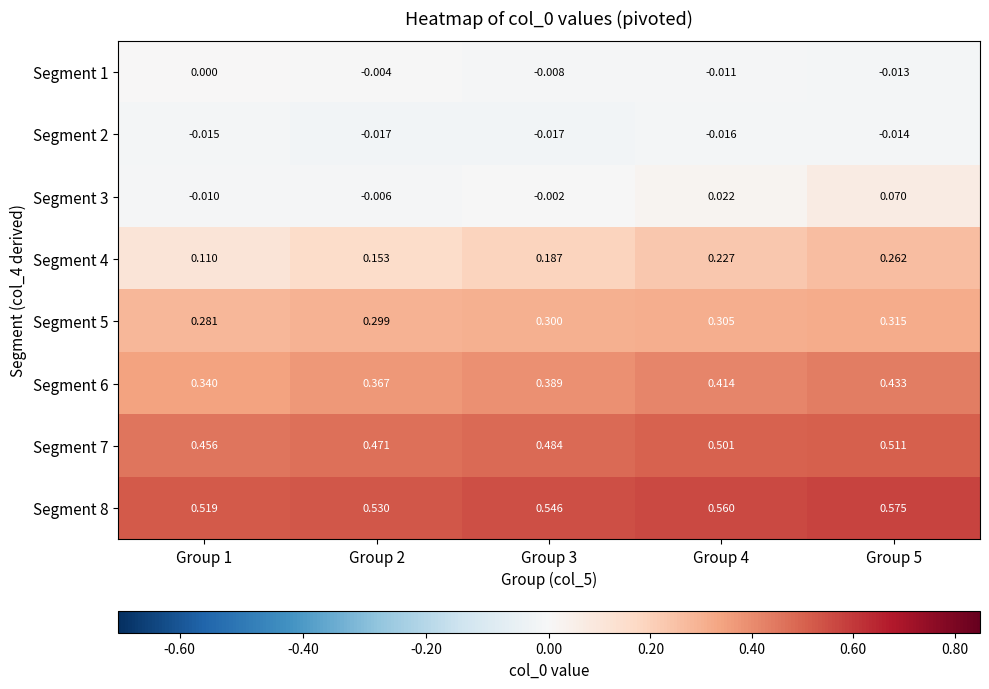

Is the value of Segment 8 at Group 1 greater than the value of Segment 5 at Group 3?

Yes